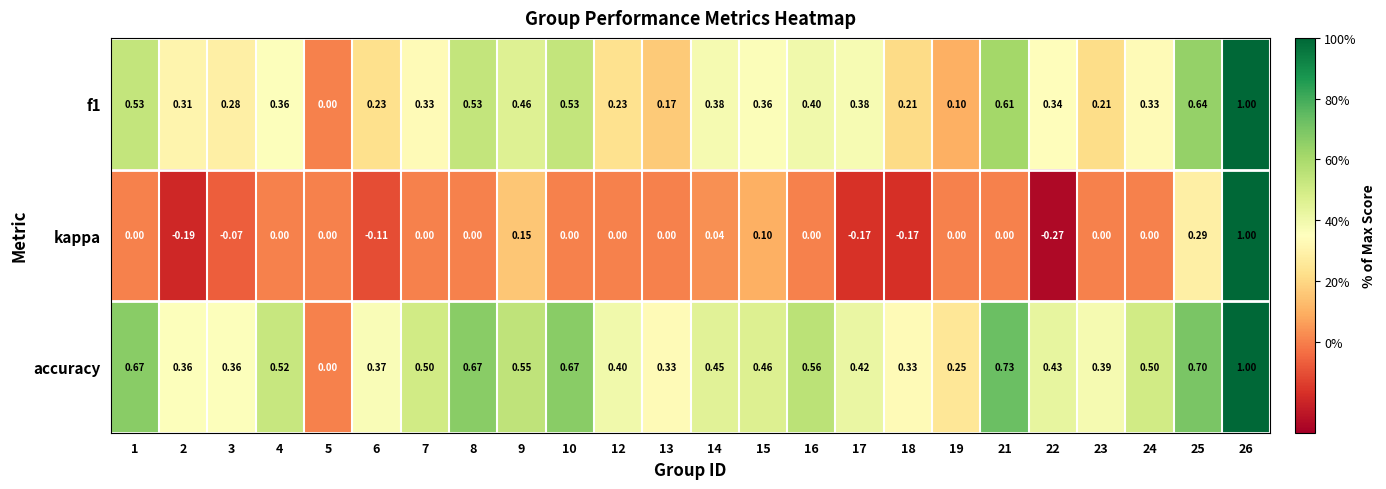

Which series has the largest total across all categories?

accuracy